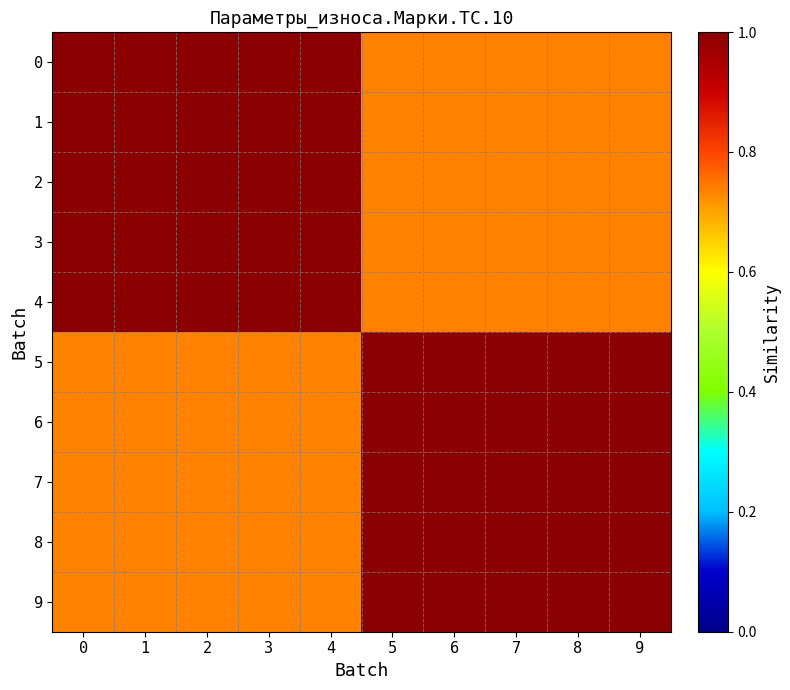

What is the spread (max minus min) of values at 6?

0.3